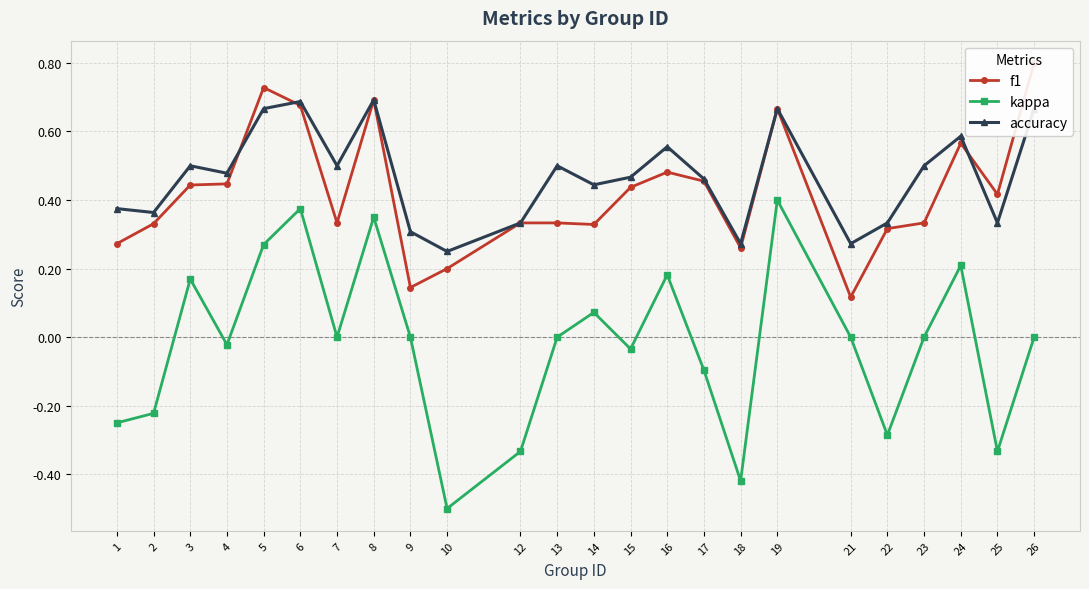

True or false: kappa and accuracy intersect in this chart.

False